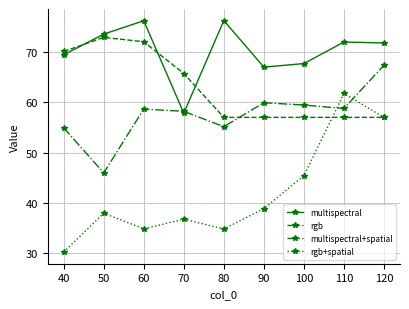

Which series has the widest spread of values?

rgb+spatial